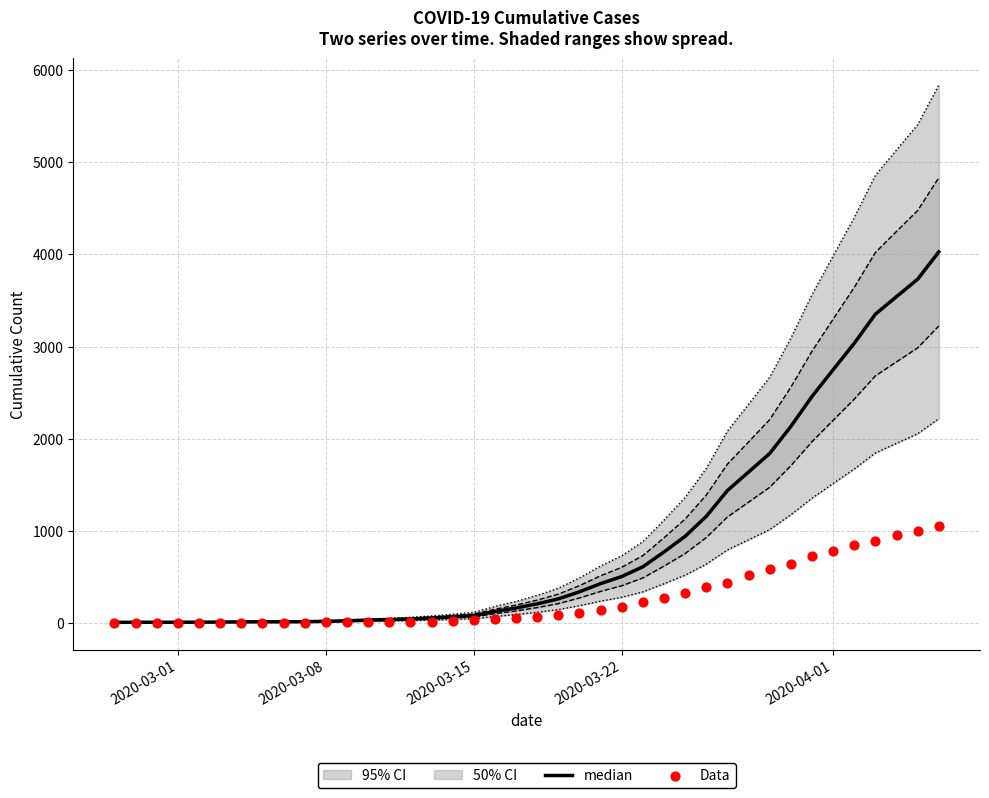

Which series has the largest total across all categories?

median